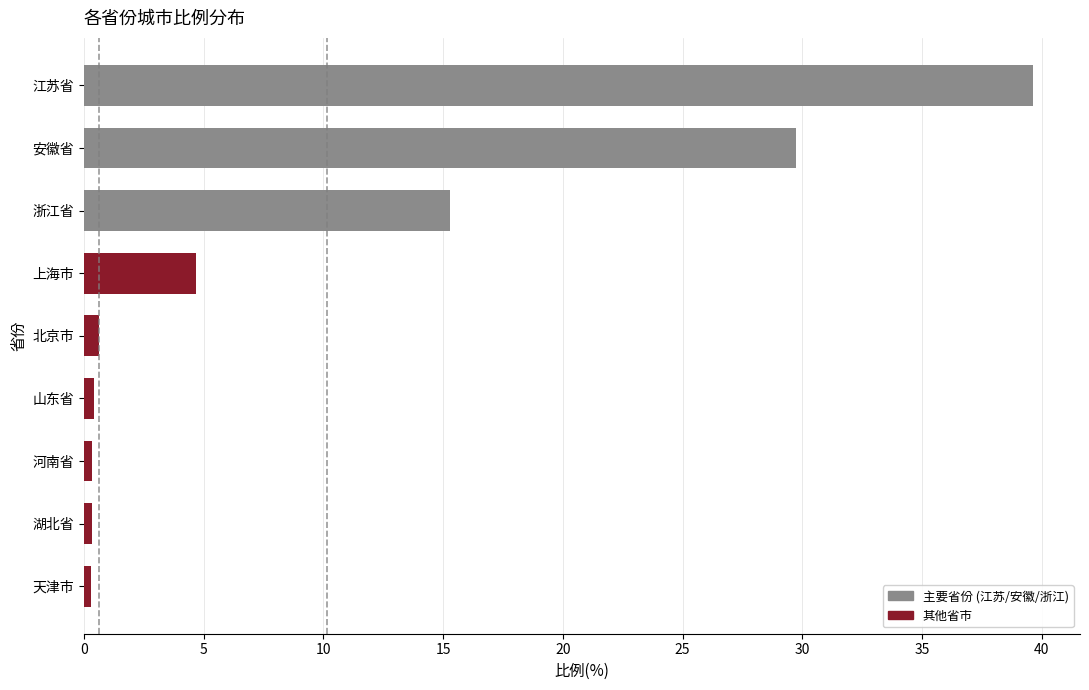

The chart shows a value of 39.6 at 江苏省. True or false?

True